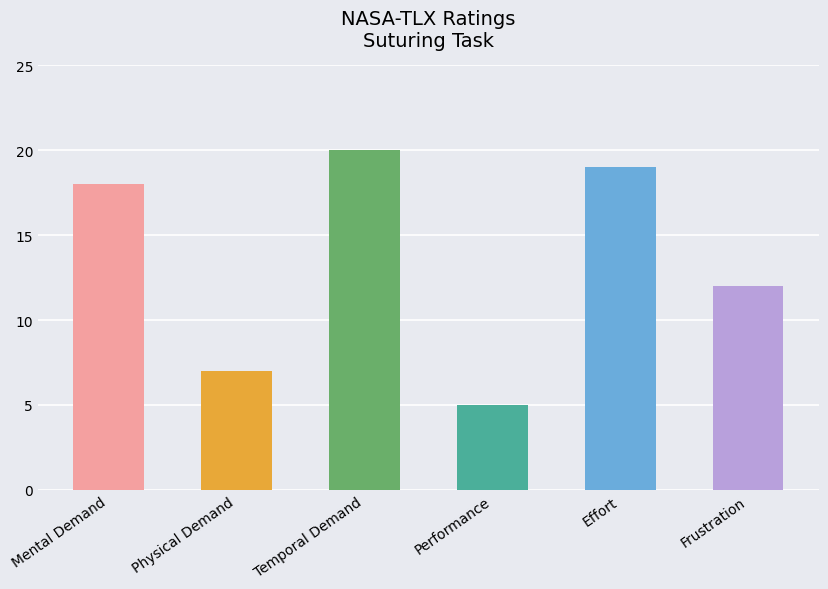

At which label does the data first exceed 18?

Temporal Demand